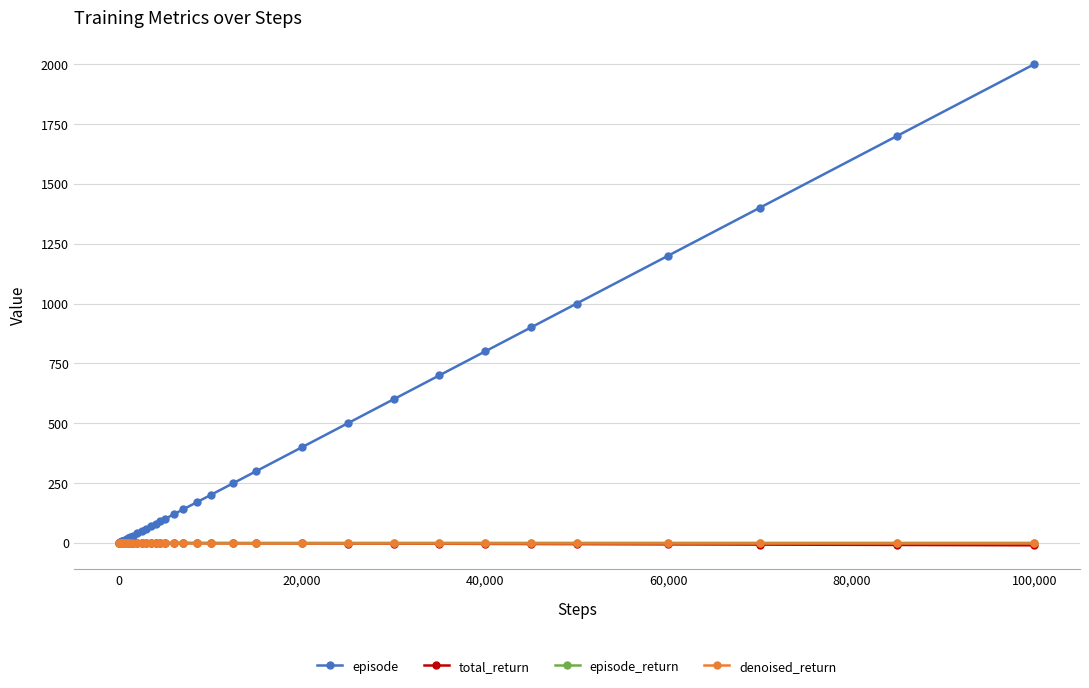

What is the greatest value displayed?

2000.0